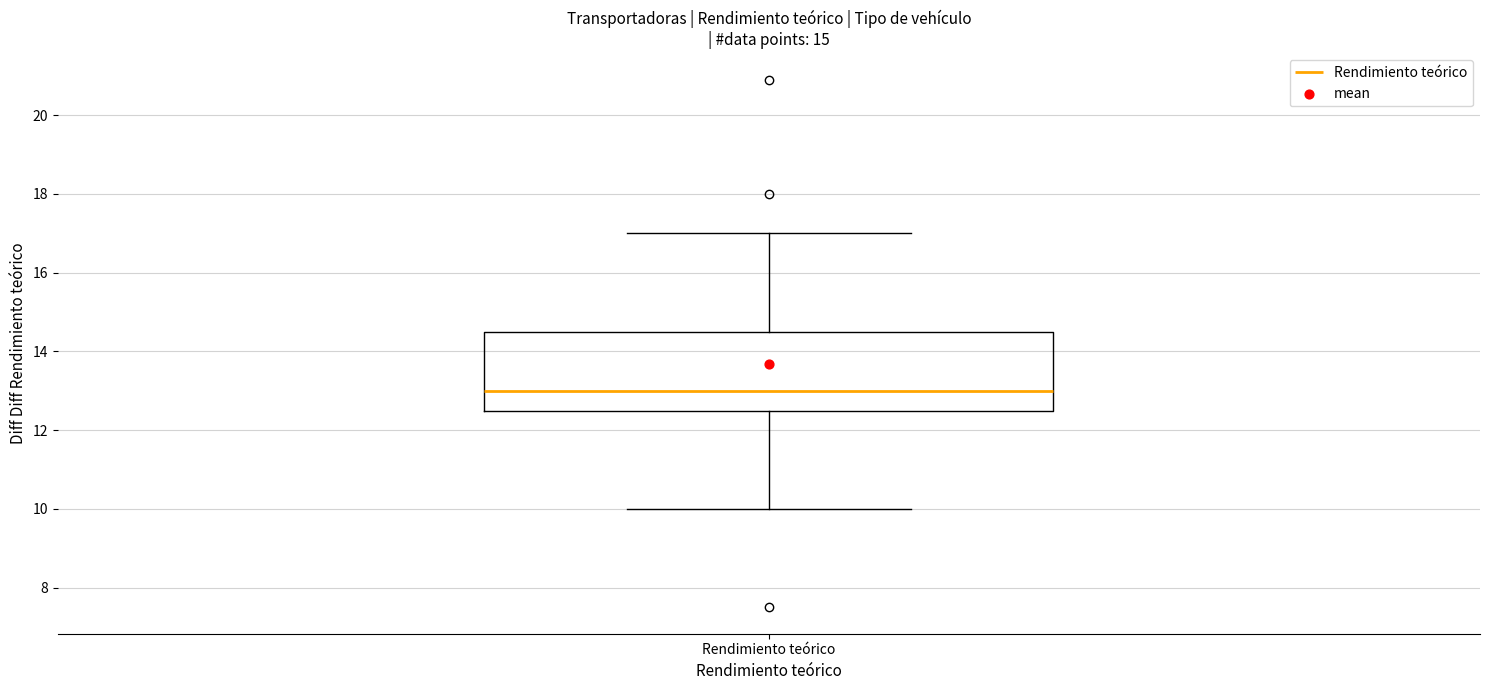

Where does the lower whisker of the box for Rendimiento teórico end on the y-axis? The values are not printed on the chart, so give them approximately, as read against the axis.

10.0